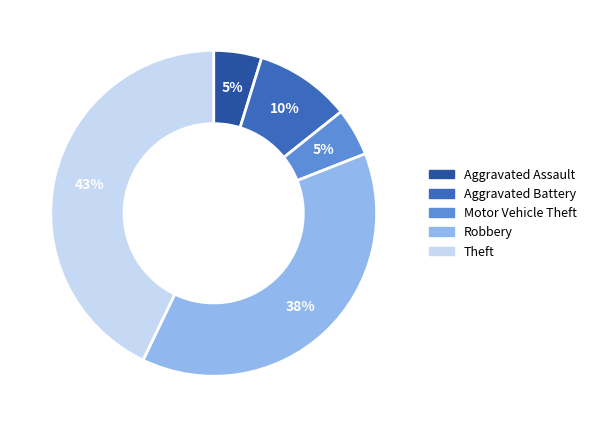

Which has a higher value, Theft or Robbery?

Theft